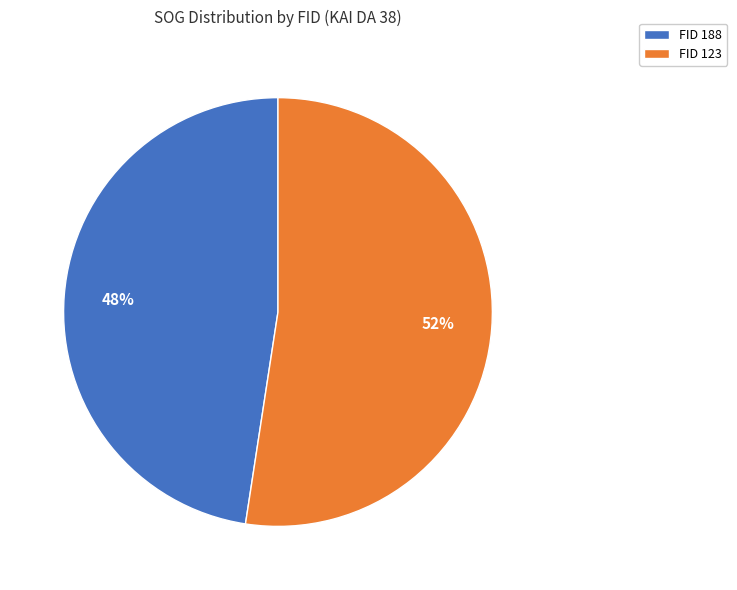

To the nearest percent, what is the combined percentage of FID 123 and FID 188?

100%